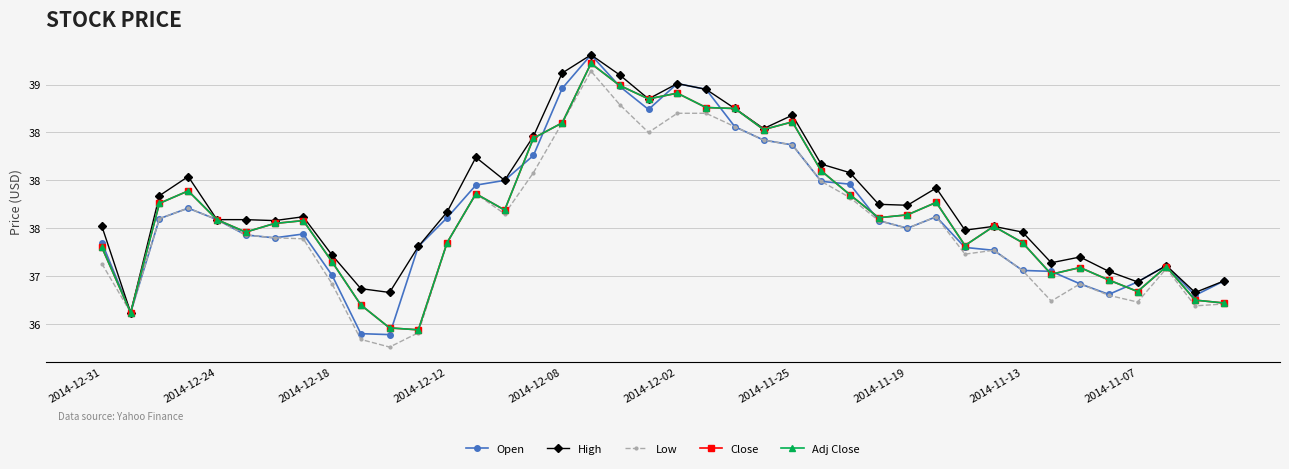

Reading left to right, list all the values displayed in this chart.

Open: 37.4	36.6	37.6	37.7	37.6	37.4	37.4	37.4	37.0	36.4	36.4	37.3	37.6	38.0	38.0	38.3	39.0	39.3	39.0	38.7	39.0	39.0	38.6	38.4	38.4	38.0	38.0	37.6	37.5	37.6	37.3	37.3	37.1	37.0	36.9	36.8	36.9	37.1	36.8	37.0
High: 37.5	36.6	37.8	38.0	37.6	37.6	37.6	37.6	37.2	36.9	36.8	37.3	37.7	38.2	38.0	38.5	39.1	39.3	39.1	38.9	39.0	39.0	38.8	38.5	38.7	38.2	38.1	37.8	37.7	37.9	37.5	37.5	37.5	37.1	37.2	37.0	36.9	37.1	36.8	37.0
Low: 37.1	36.6	37.6	37.7	37.6	37.4	37.4	37.4	36.9	36.3	36.3	36.4	37.4	37.9	37.6	38.1	38.6	39.1	38.8	38.5	38.7	38.7	38.6	38.4	38.4	38.0	37.8	37.6	37.5	37.6	37.2	37.3	37.1	36.7	36.9	36.8	36.7	37.1	36.7	36.7
Close: 37.3	36.6	37.8	37.9	37.6	37.5	37.5	37.6	37.1	36.7	36.5	36.4	37.4	37.9	37.7	38.4	38.6	39.2	39.0	38.9	38.9	38.8	38.8	38.5	38.6	38.1	37.9	37.6	37.6	37.8	37.3	37.5	37.4	37.0	37.1	37.0	36.8	37.1	36.8	36.7
Adj Close: 37.3	36.6	37.8	37.9	37.6	37.5	37.5	37.6	37.1	36.7	36.5	36.4	37.4	37.9	37.7	38.4	38.6	39.2	39.0	38.9	38.9	38.8	38.8	38.5	38.6	38.1	37.9	37.6	37.6	37.8	37.3	37.5	37.4	37.0	37.1	37.0	36.8	37.1	36.8	36.7